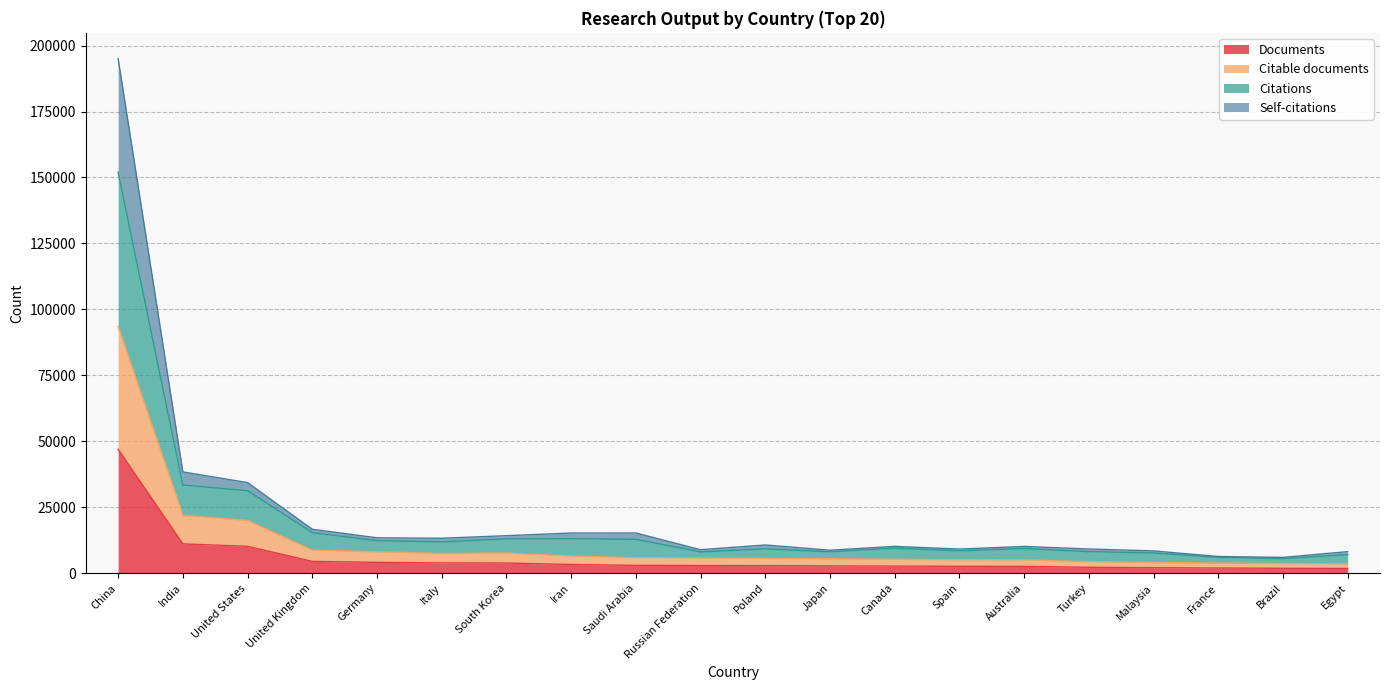

At which category is the sum across all series the highest?

China